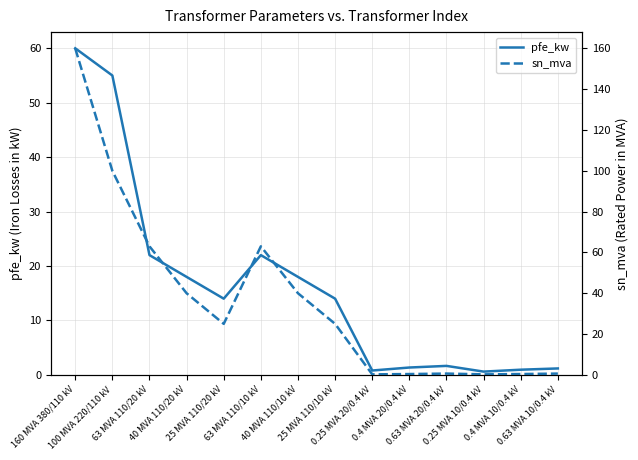

Is the value of sn_mva at 0.4 MVA 20/0.4 kV greater than the value of pfe_kw at 0.63 MVA 10/0.4 kV?

No